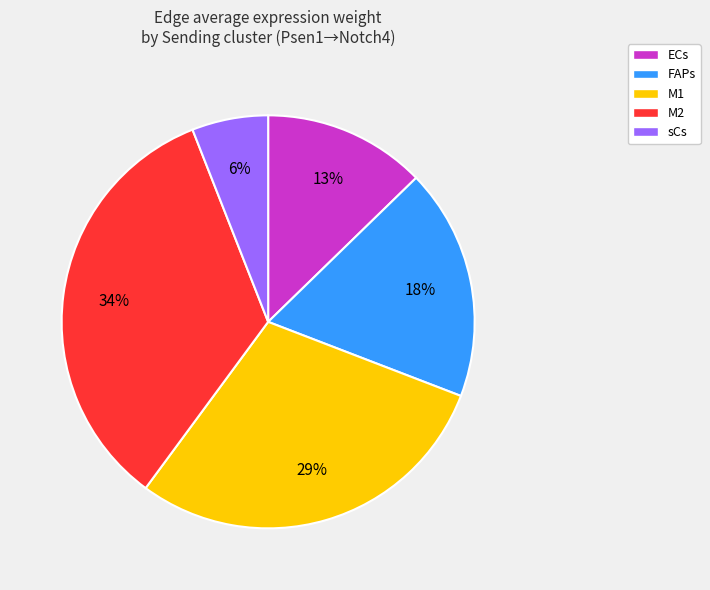

To the nearest percent, what percentage of the pie is M1?

29%